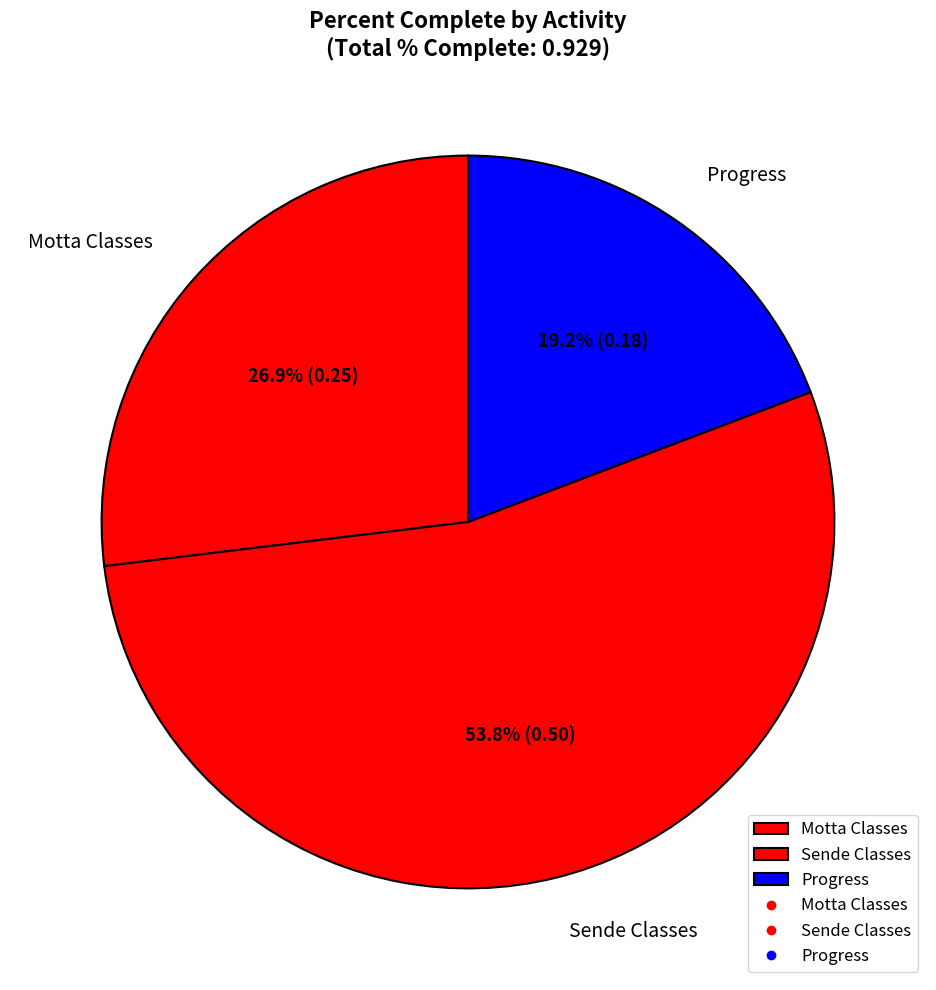

Does any single category account for the majority?

Yes